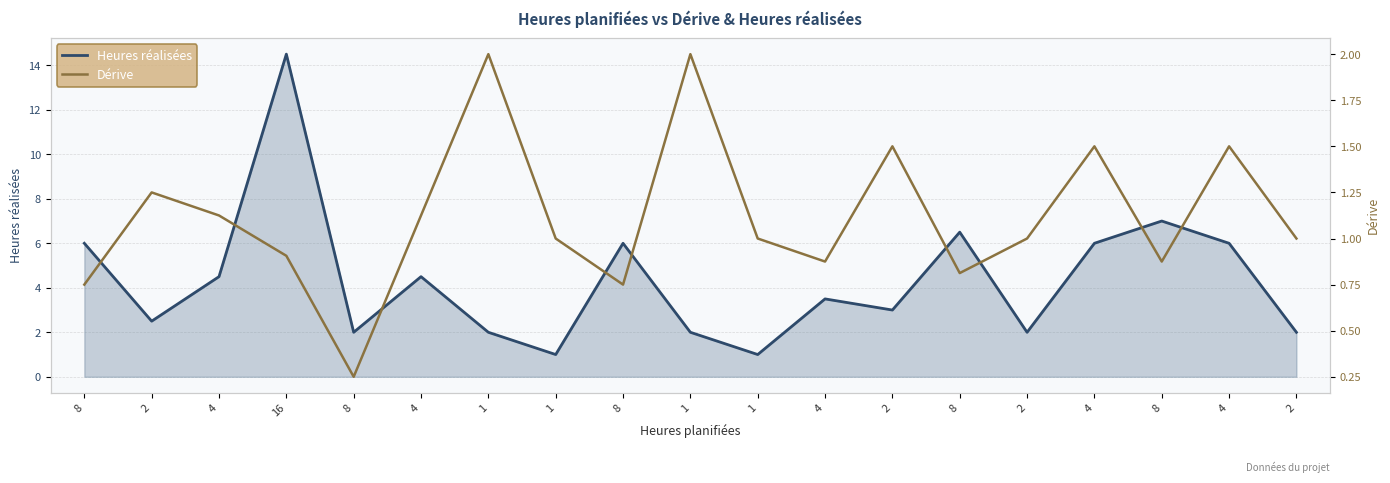

What is the sum of the Heures réalisées values at 4 and 1?

6.5